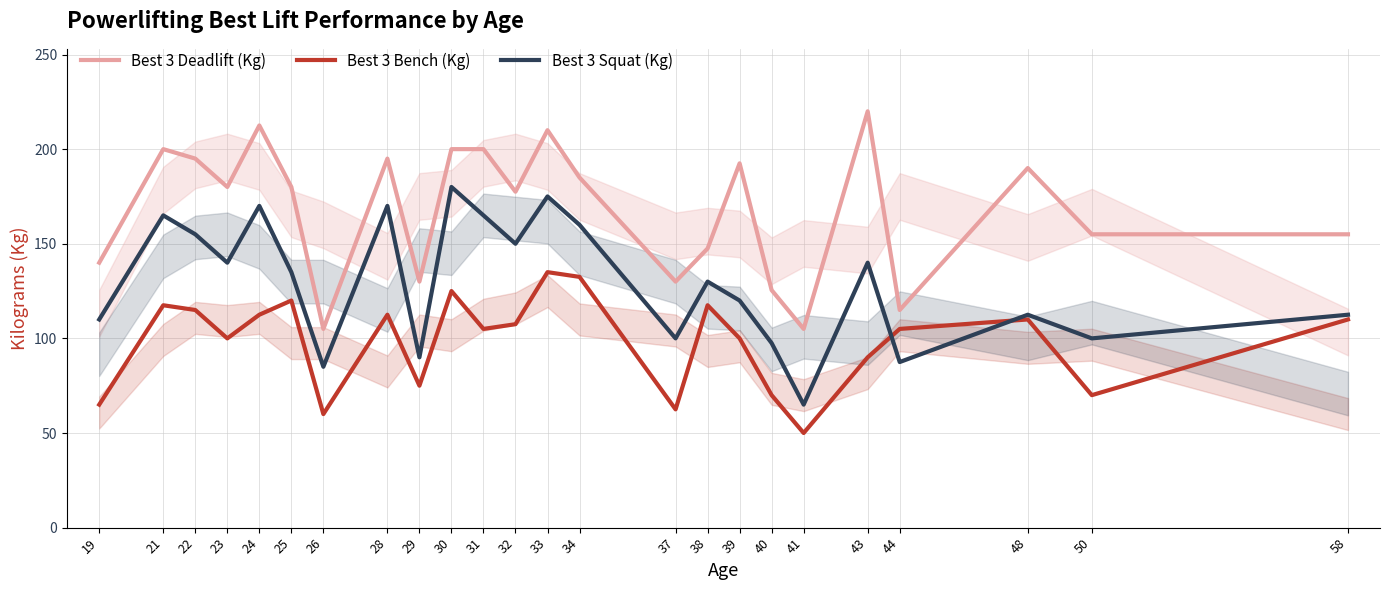

The value of Best 3 Bench (Kg) at 33 is 80.7. True or false?

False